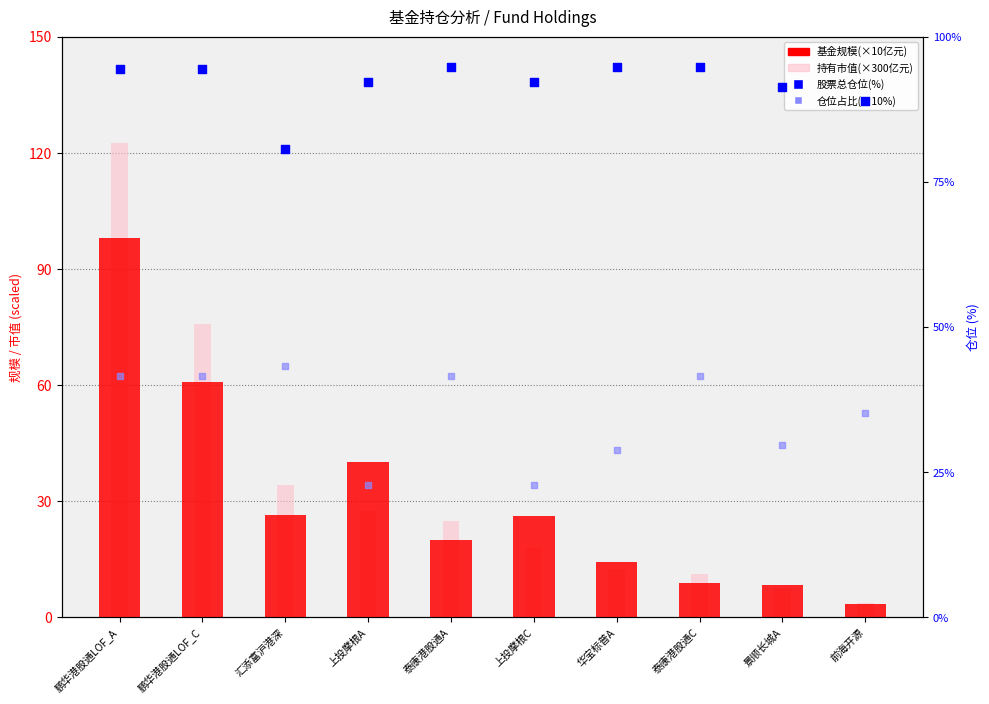

At how many categories does at least one series exceed 33?

10